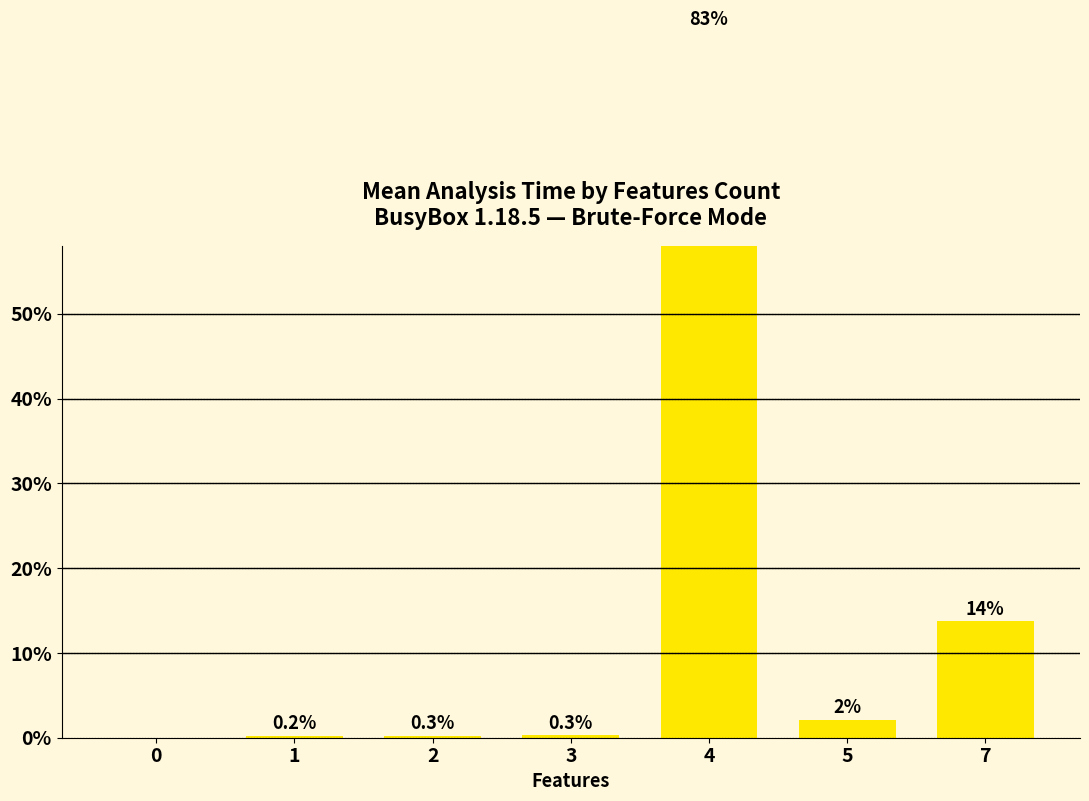

Rank the categories by value from lowest to highest.

0, 1, 2, 3, 5, 7, 4